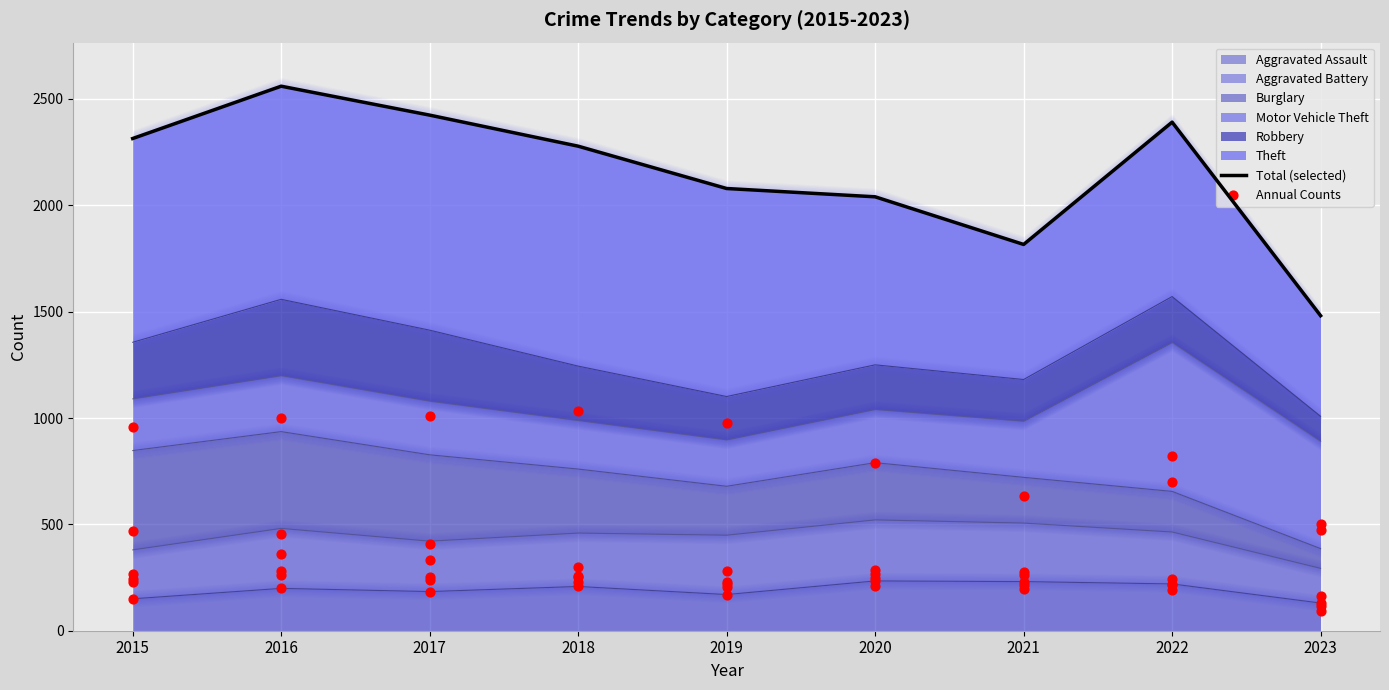

Between 2017 and 2022, which is larger?

2017